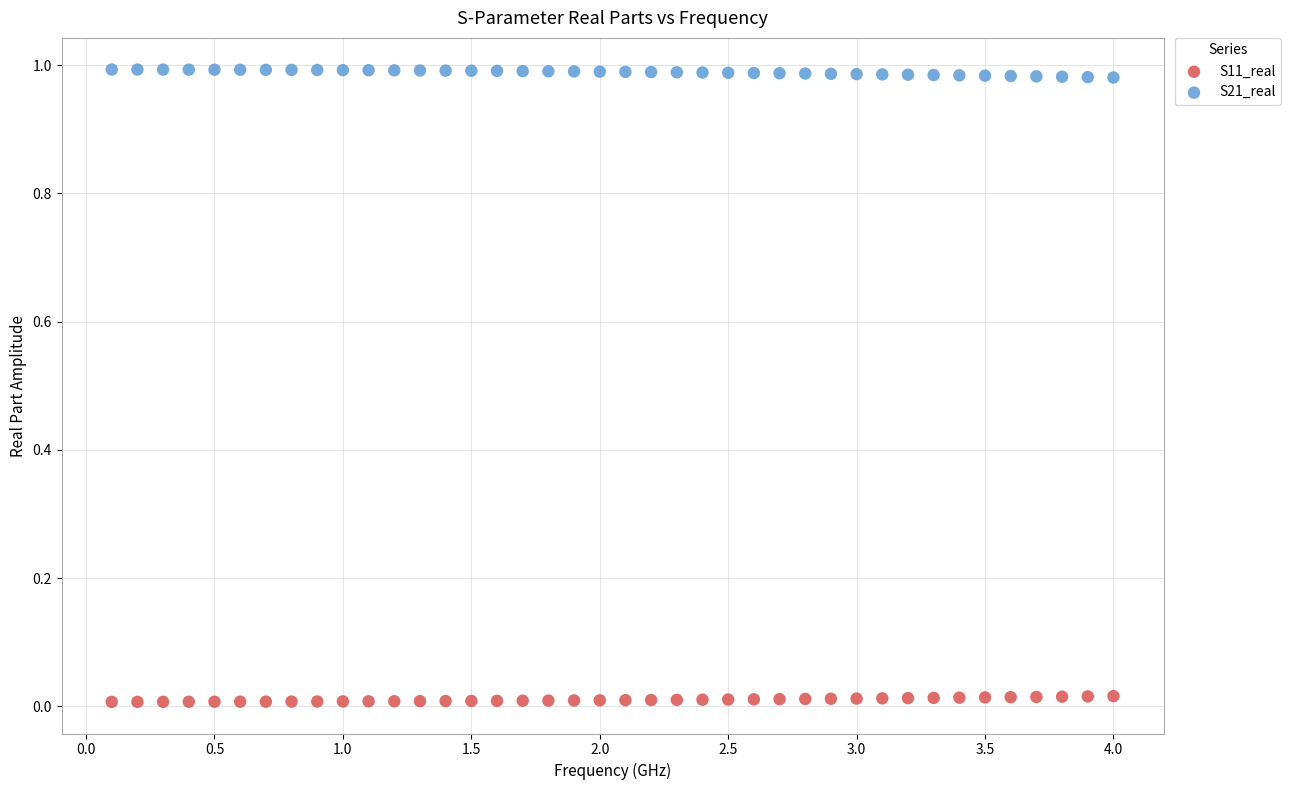

Which series reaches the minimum Y coordinate?

S11_real